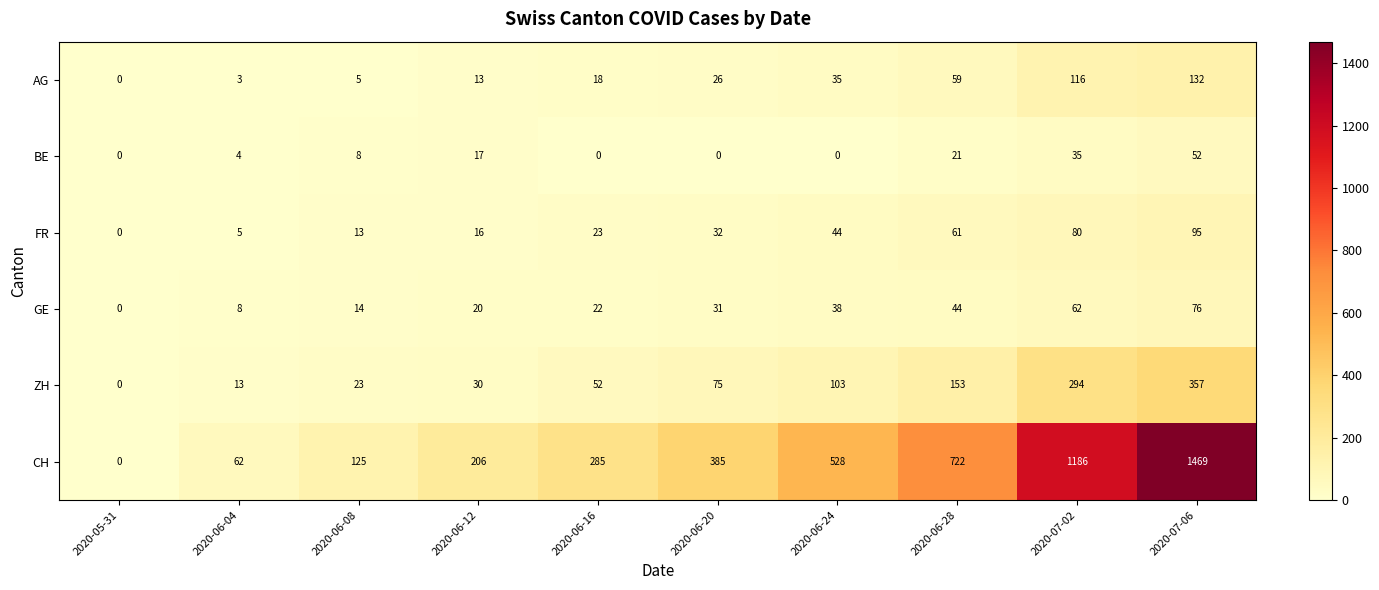

What is the total value across all series at 2020-07-02?

1773